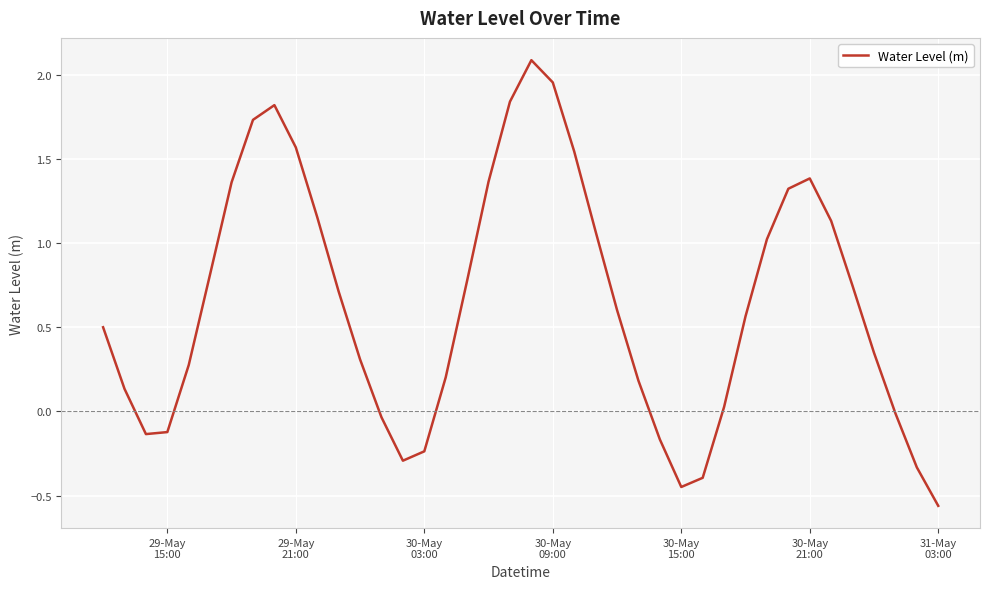

What is the maximum value shown in the chart?

2.1